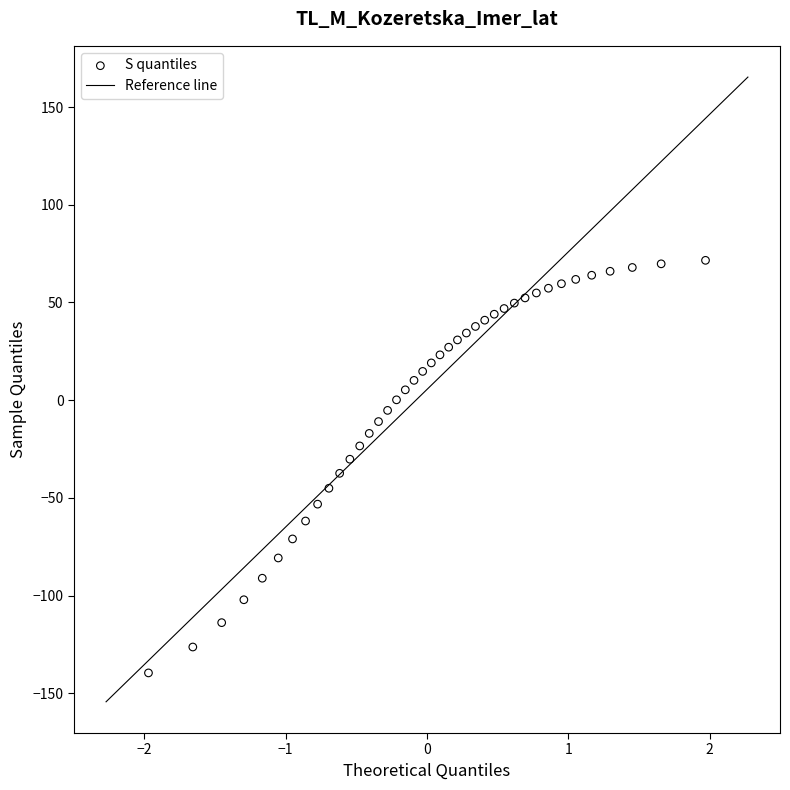

What is the range of X values (max minus min)?

3.9